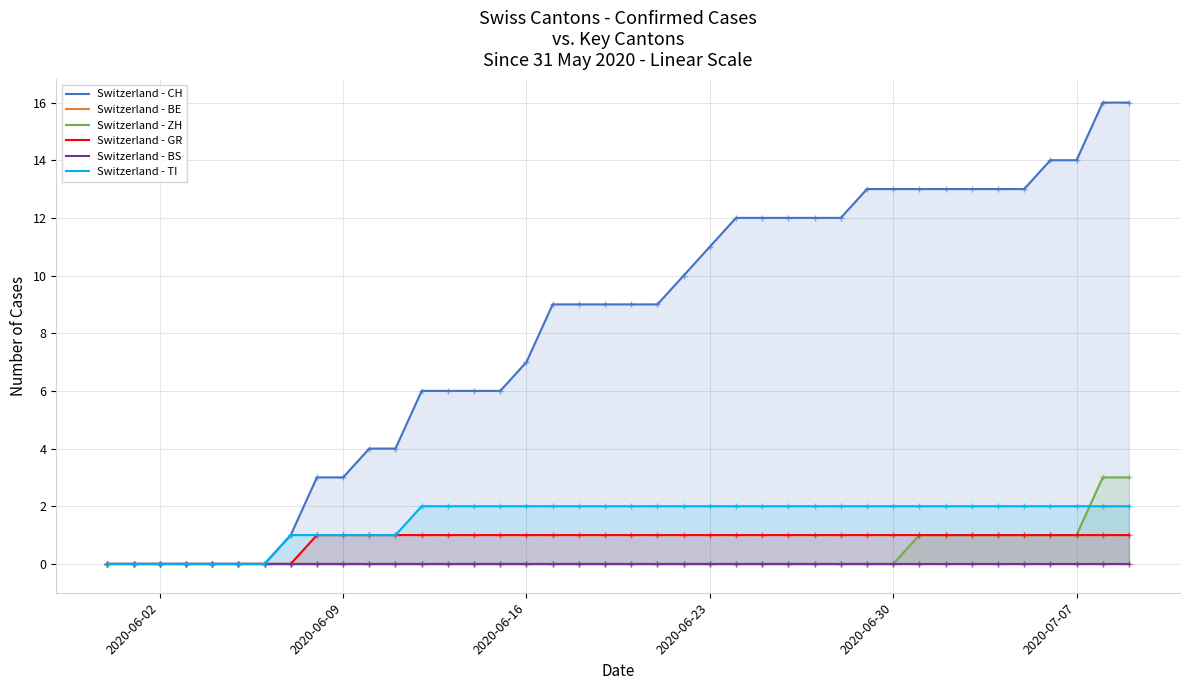

Is it true that Switzerland - ZH equals -1 at 2020-06-16?

False